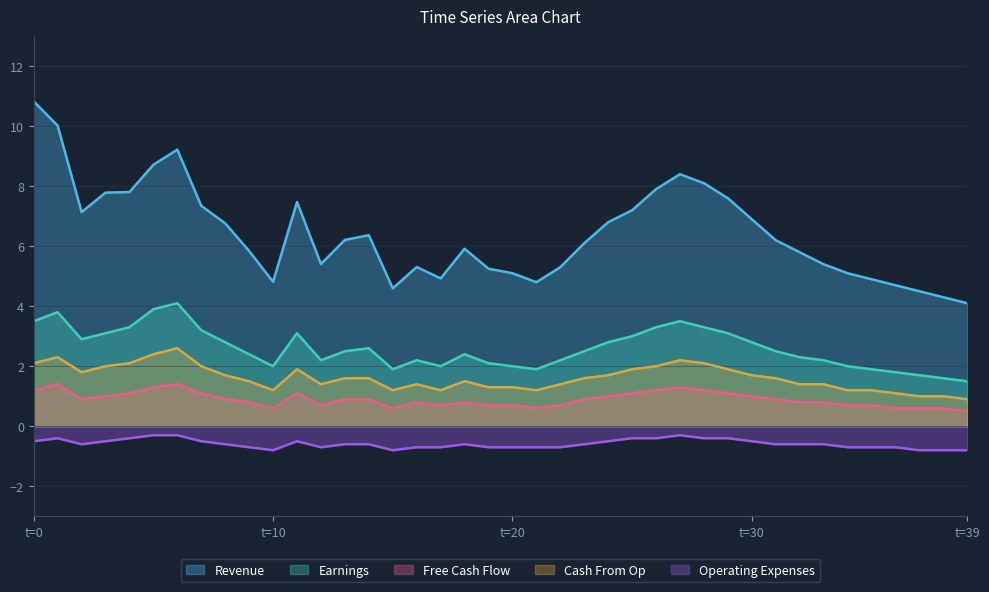

What are all the series names shown in the legend?

Revenue, Earnings, Free Cash Flow, Cash From Op, Operating Expenses